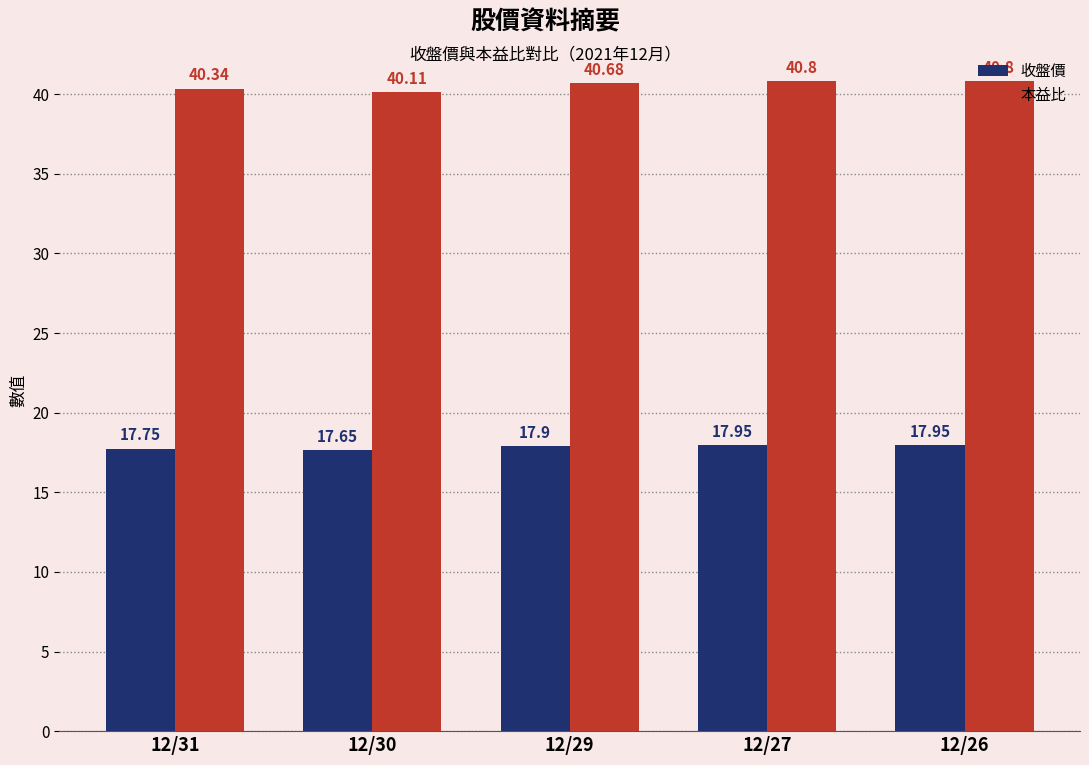

What is the sum of all 收盤價 values?

89.2